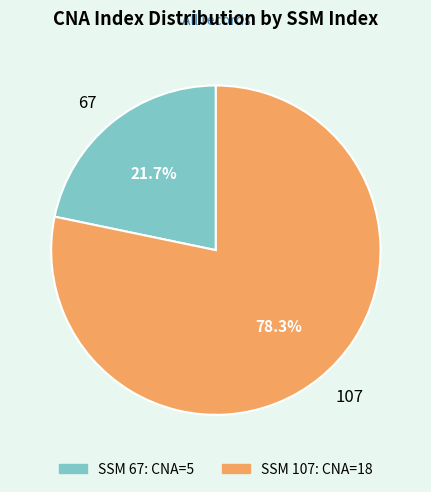

Approximately how many times larger is the value at 67 compared to 107?

0.3